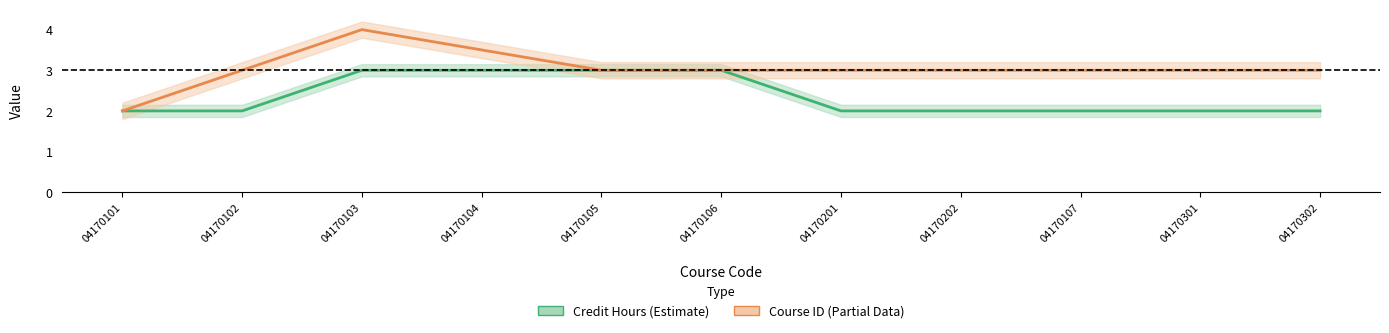

What is the sum of the values at 04170302 and 04170104?

5